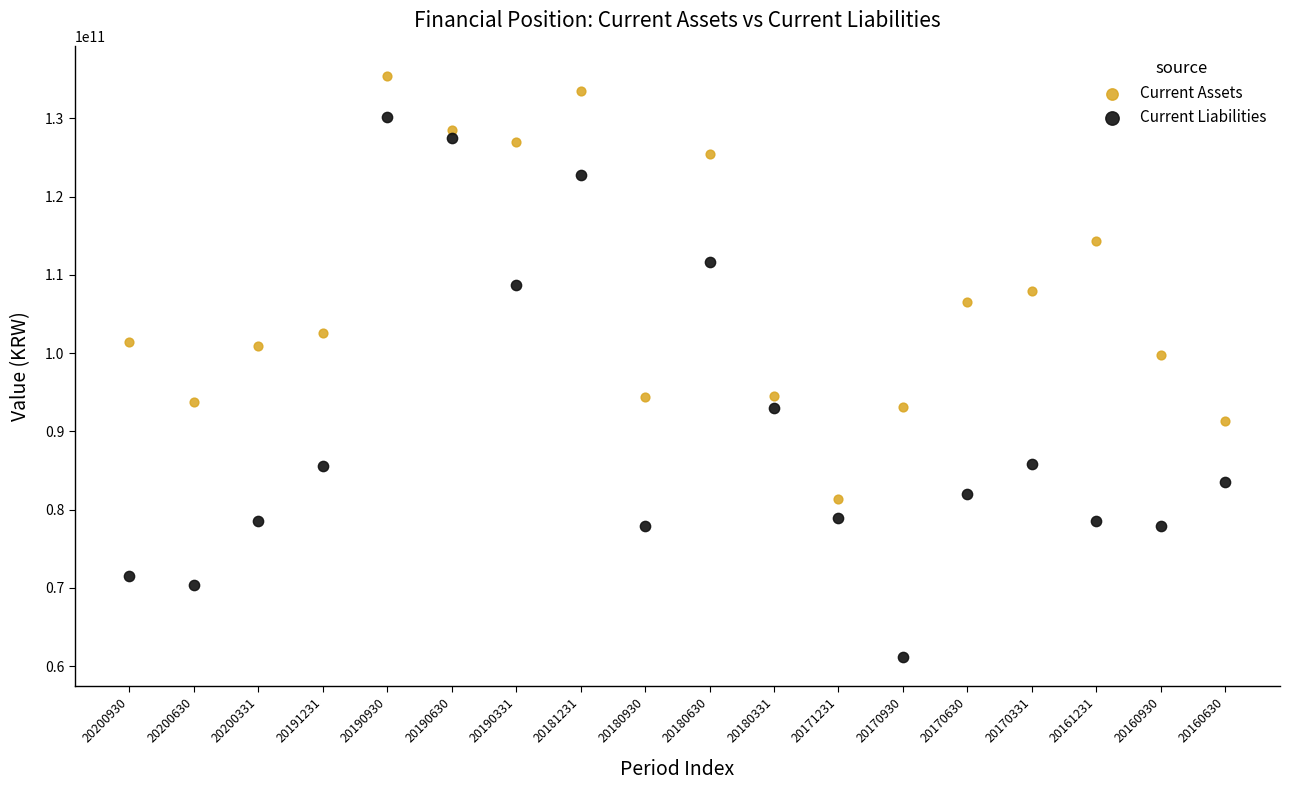

Which series contains the lowest Y value?

Current Liabilities